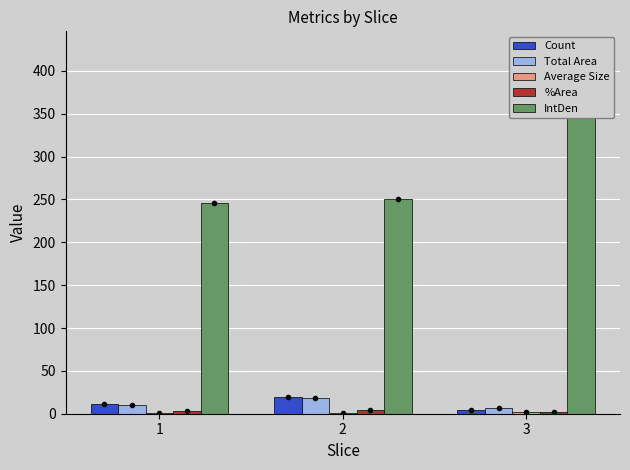

What is the sum of the %Area values at 1 and 3?

5.6